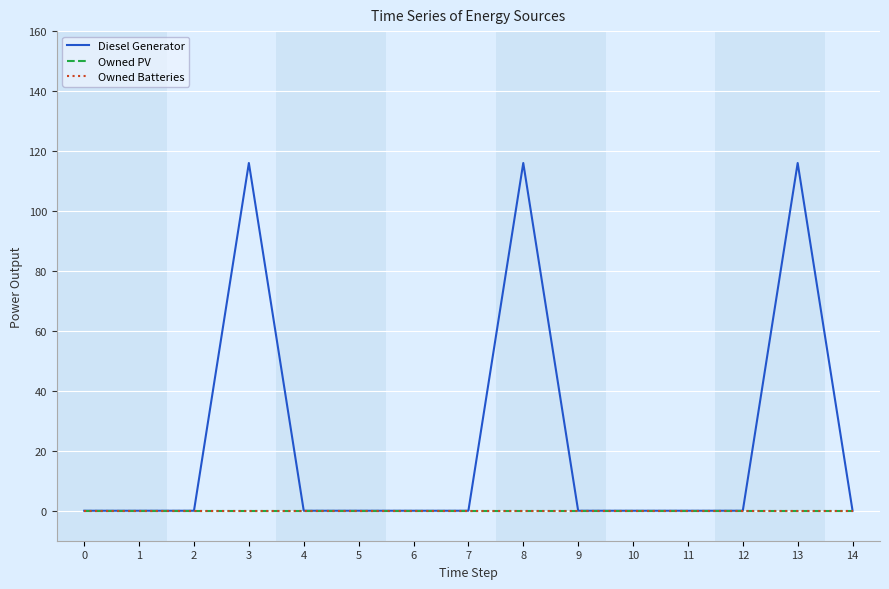

Reading right to left, list all the values displayed in this chart.

Diesel Generator: 14=0	13=116	12=0	11=0	10=0	9=0	8=116	7=0	6=0	5=0	4=0	3=116	2=0	1=0	0=0
Owned PV: 14=0	13=0	12=0	11=0	10=0	9=0	8=0	7=0	6=0	5=0	4=0	3=0	2=0	1=0	0=0
Owned Batteries: 14=0	13=0	12=0	11=0	10=0	9=0	8=0	7=0	6=0	5=0	4=0	3=0	2=0	1=0	0=0